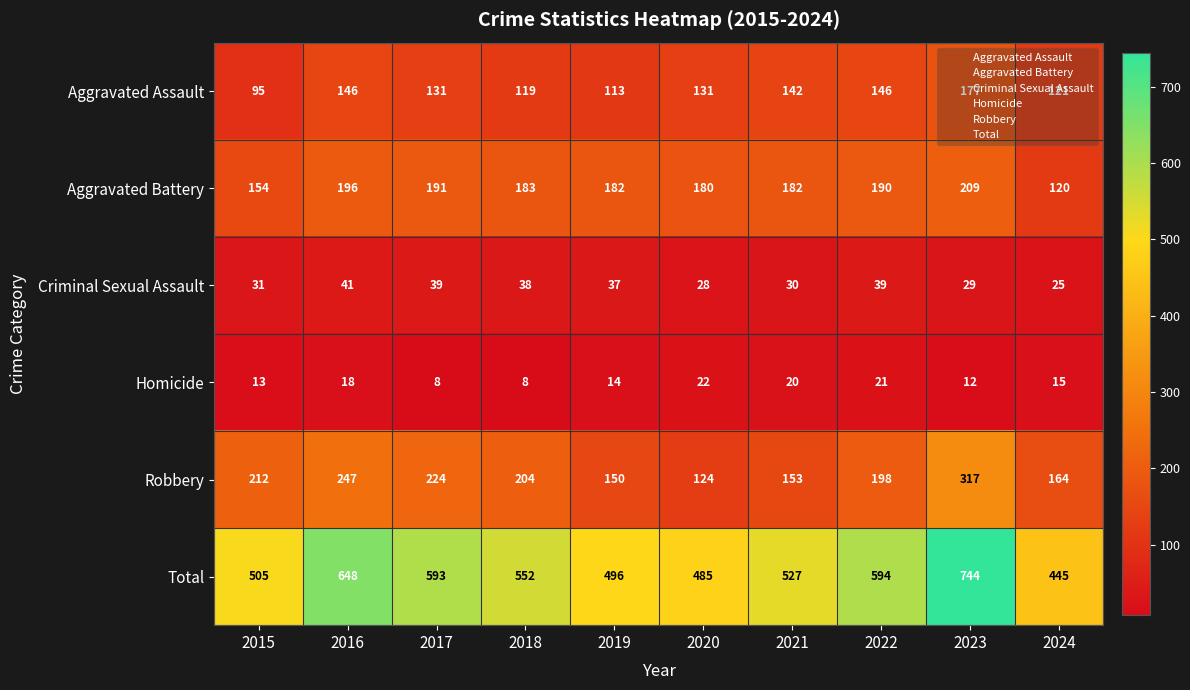

What is the difference between the second highest and second lowest values in the Criminal Sexual Assault series?

11